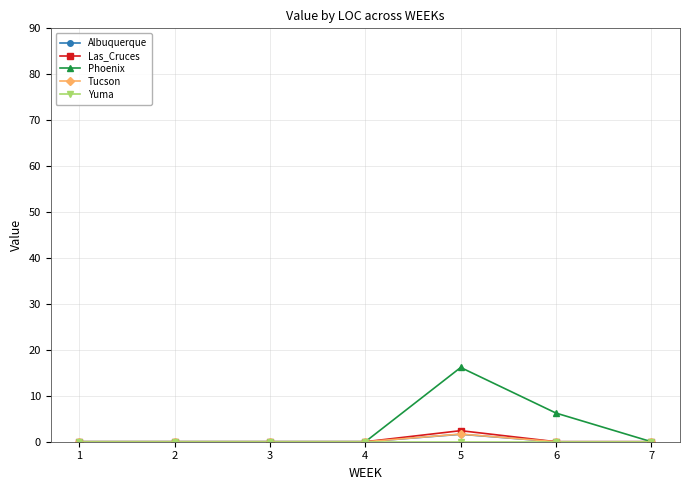

At which label is Phoenix closest to 8?

6